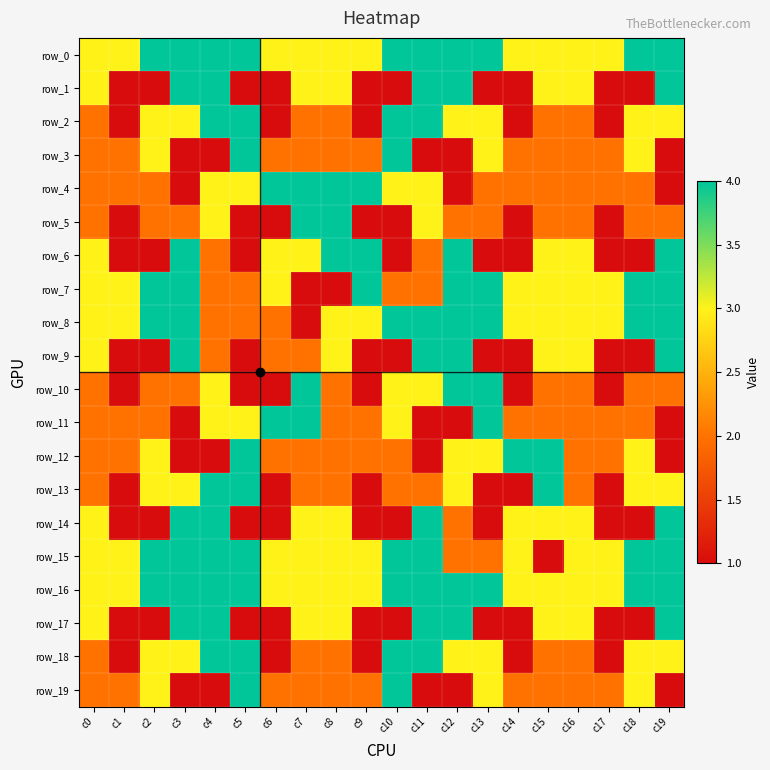

Where does the row_19 series first go above 2?

c2